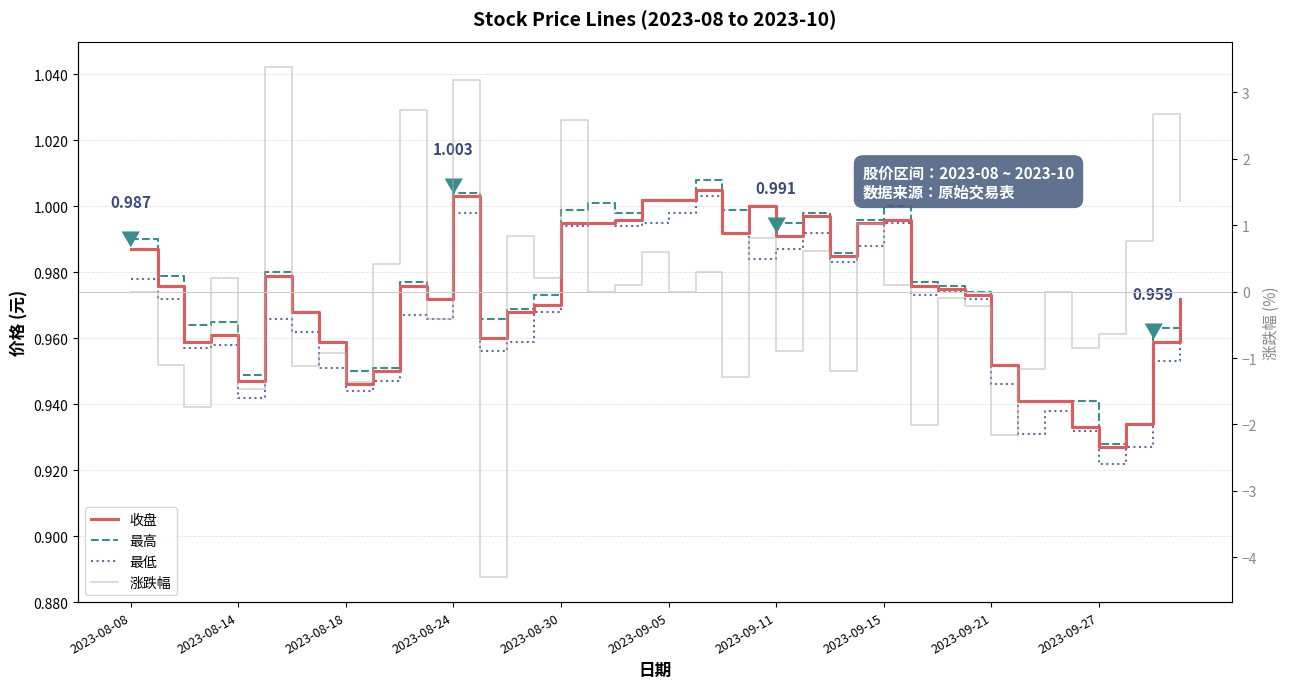

What are all the series names shown in the legend?

收盘, 最高, 最低, 涨跌幅